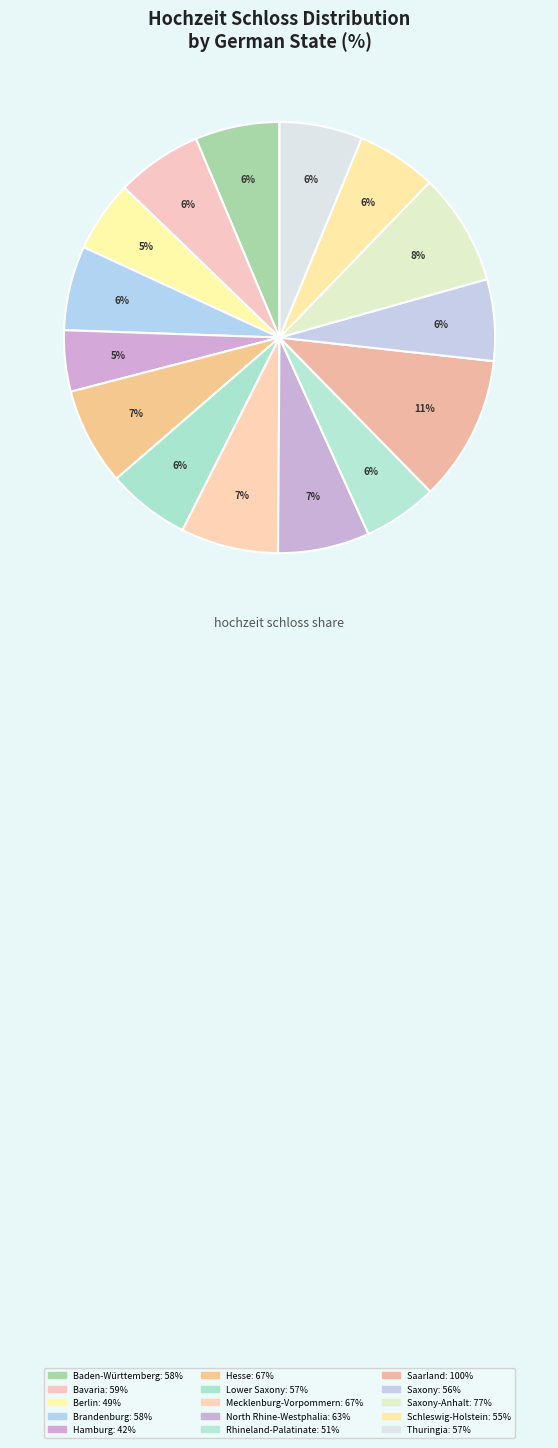

Count the number of slices in the pie.

15